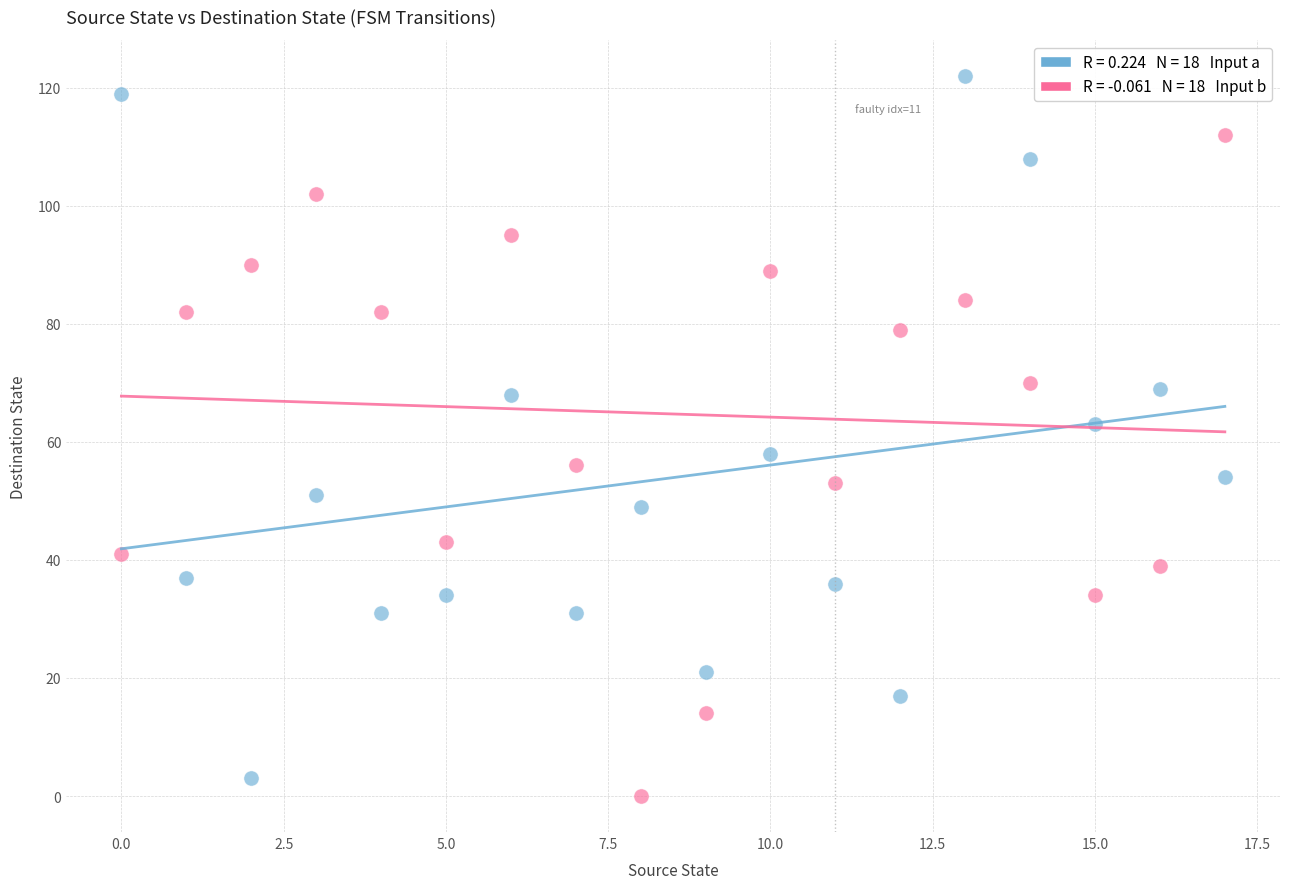

Across all data points, what is the range of Y values (max minus min)?

122